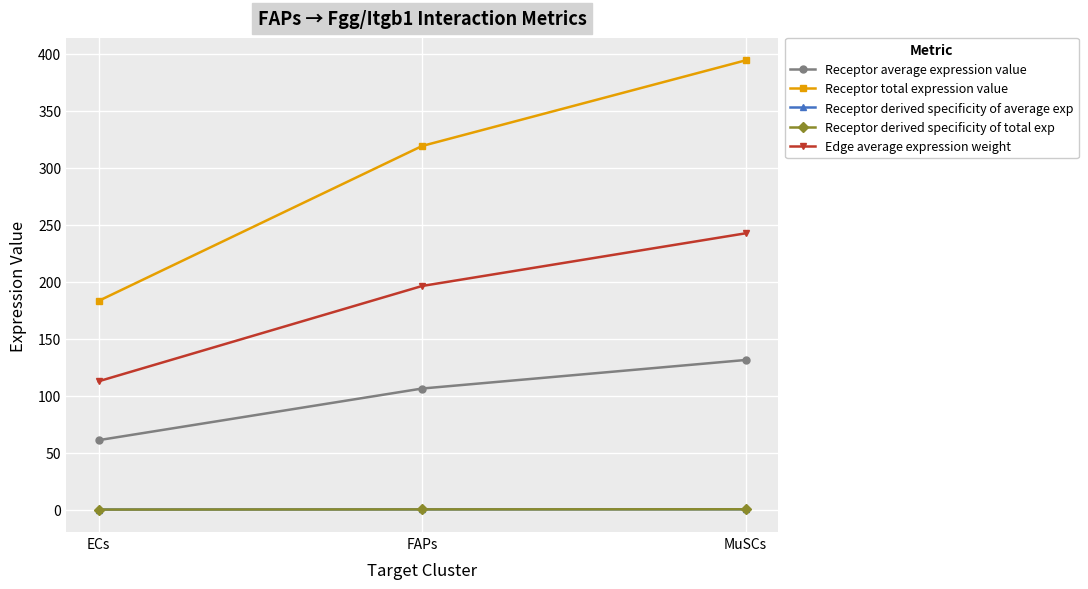

Read the Receptor total expression value value at MuSCs.

394.0